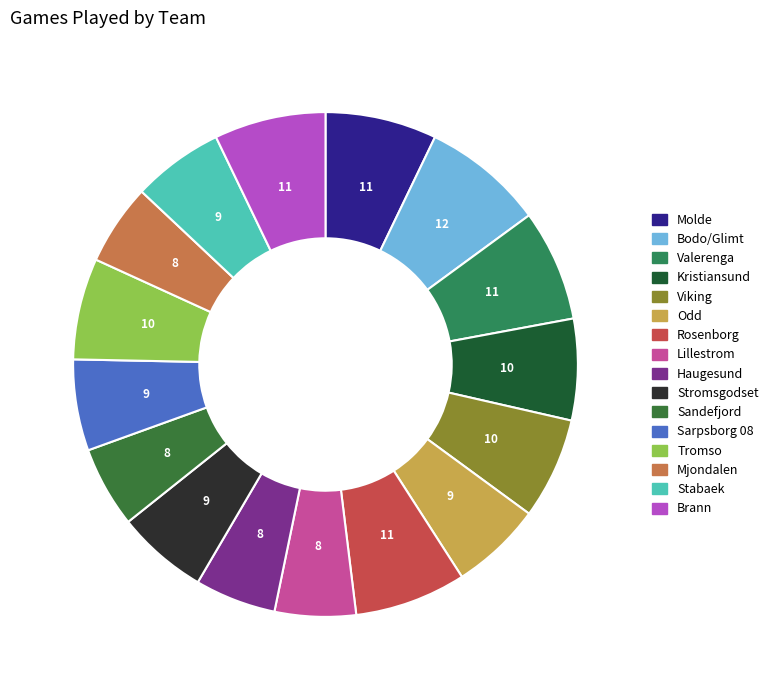

How many slices are in this pie chart?

16